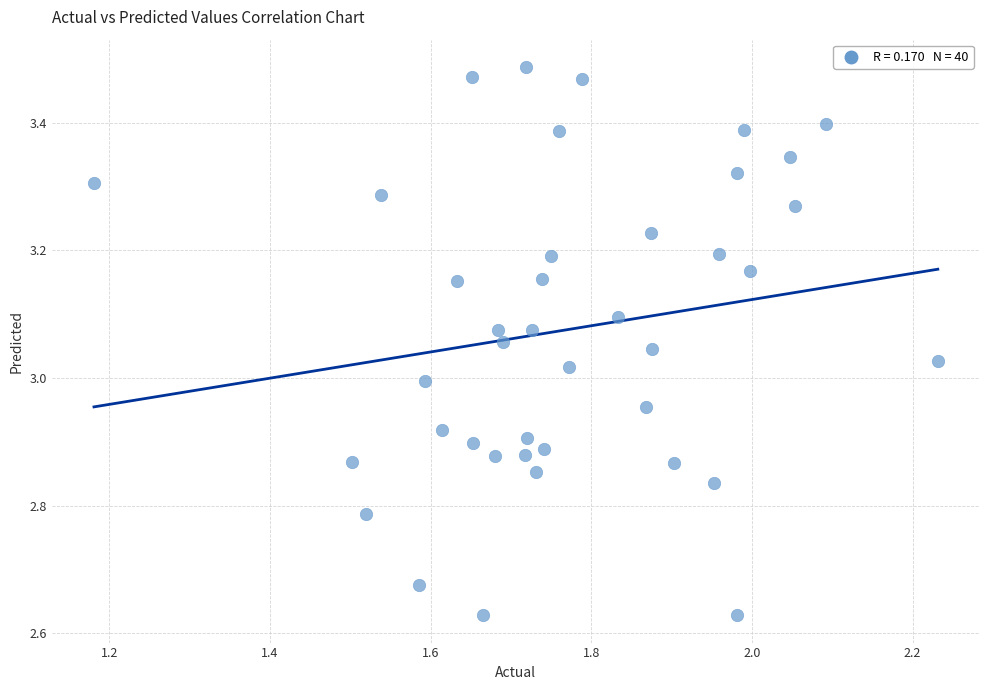

What is the range of Y values (max minus min)?

0.9